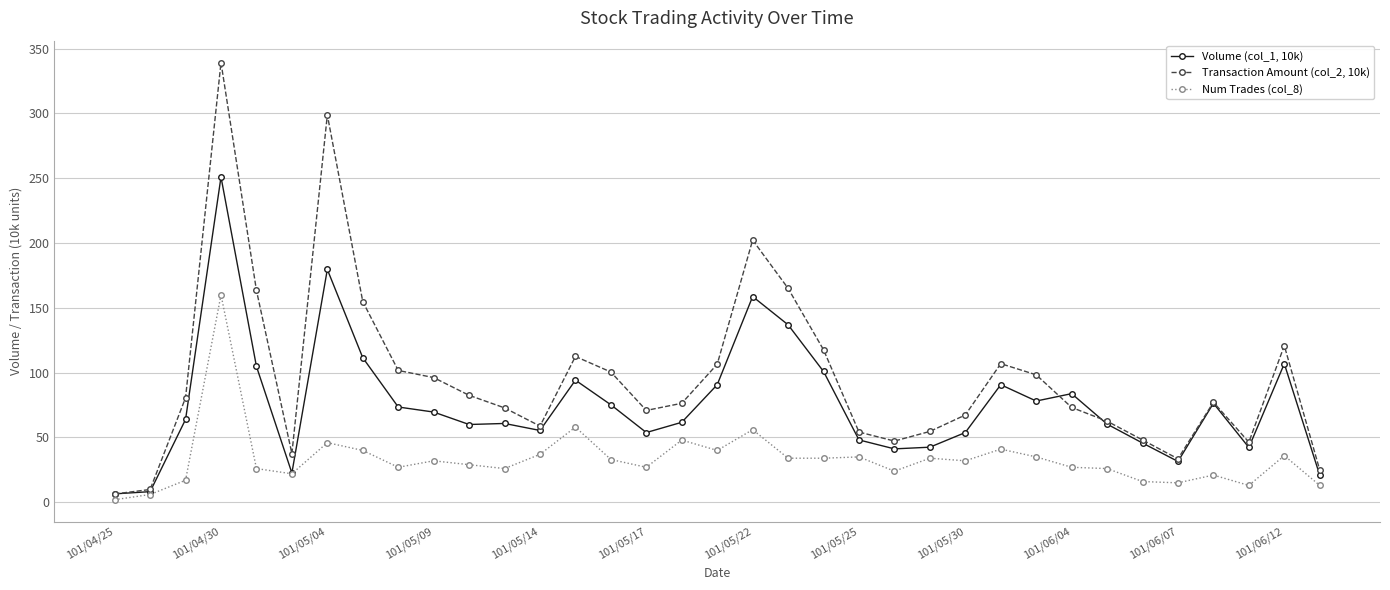

What is the maximum value shown in the chart?

339.2